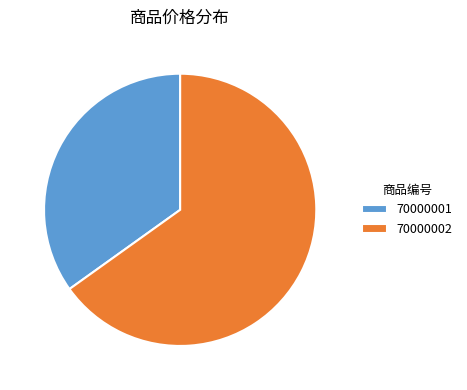

Which category has the smallest portion of the pie?

70000001